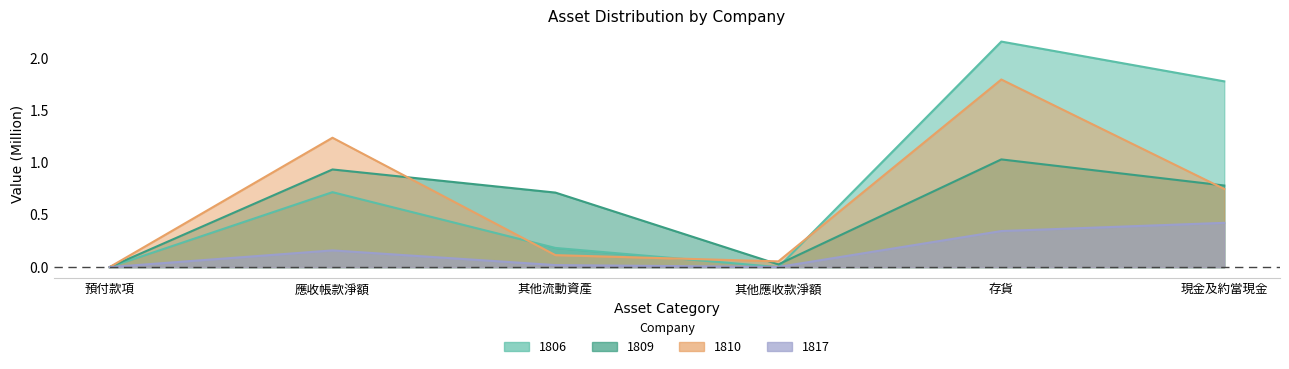

Which series ends up on top after the final intersection of 1810 and 1806?

1806